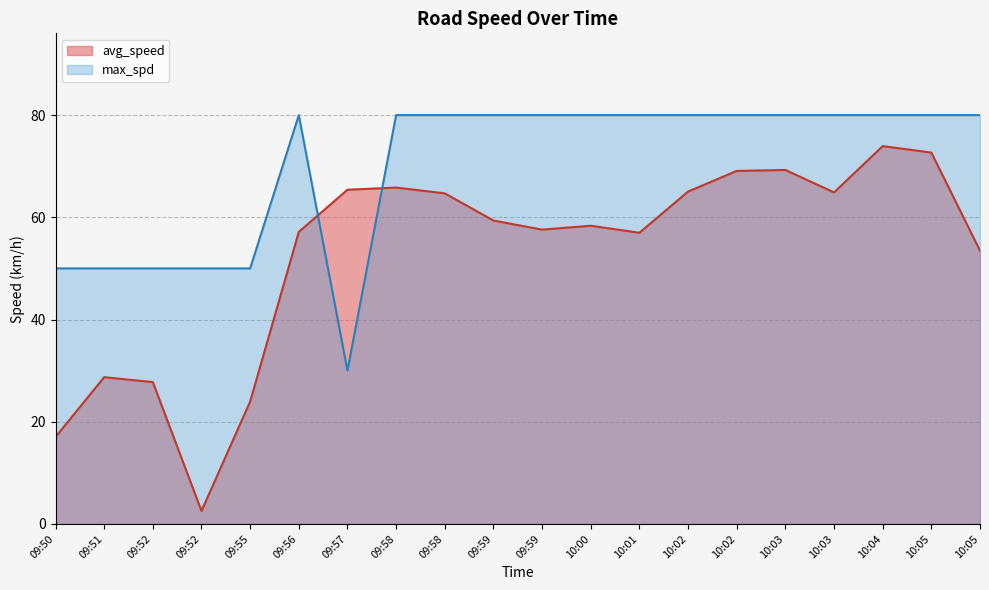

True or false: max_spd has a value of 50.0 at 09:55.

True